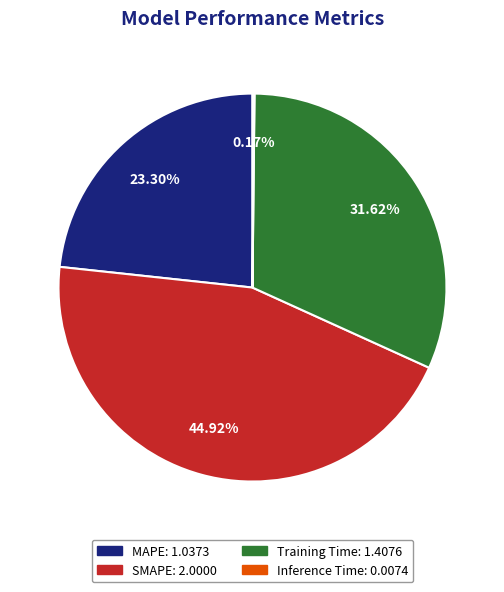

Does any single category account for the majority?

No